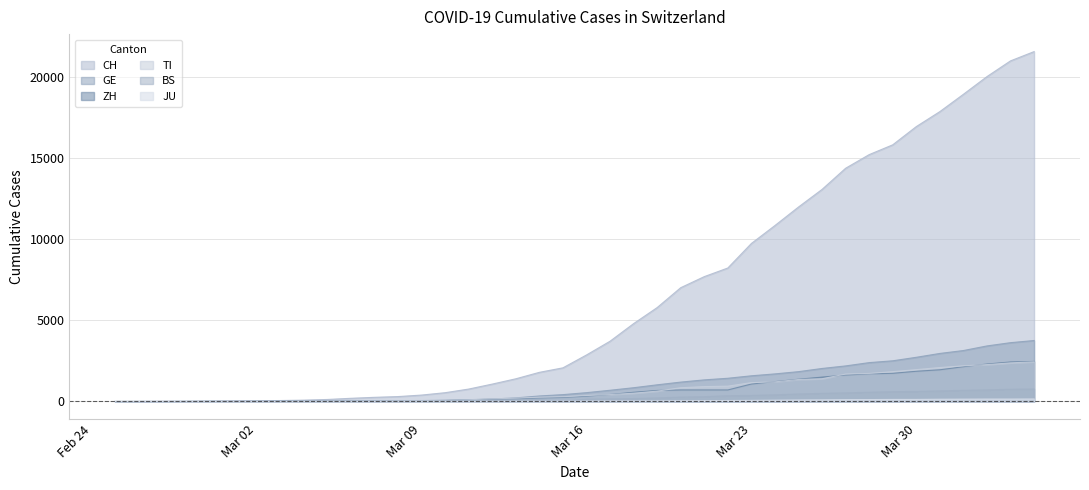

What is the sum of the JU values at 2020-04-02 and 2020-03-01?

150